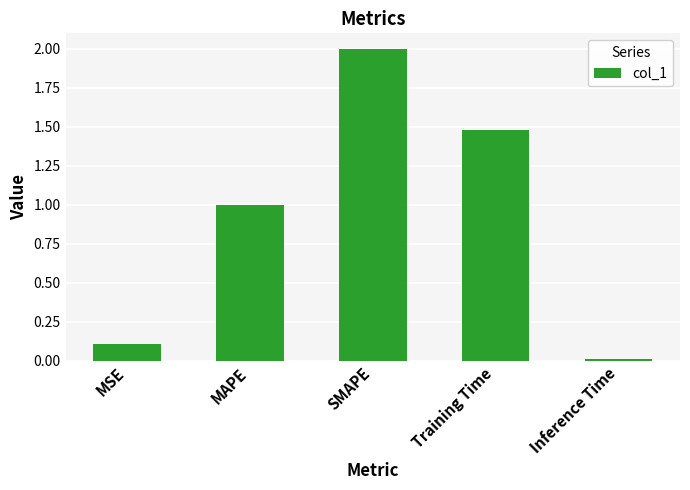

What is the label of the 2nd bar from the right?

Training Time